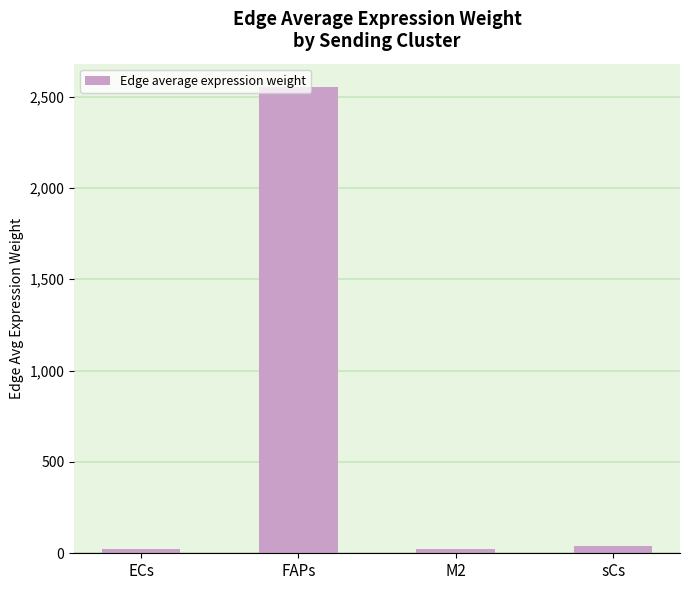

What is the maximum value shown in the chart?

2552.3